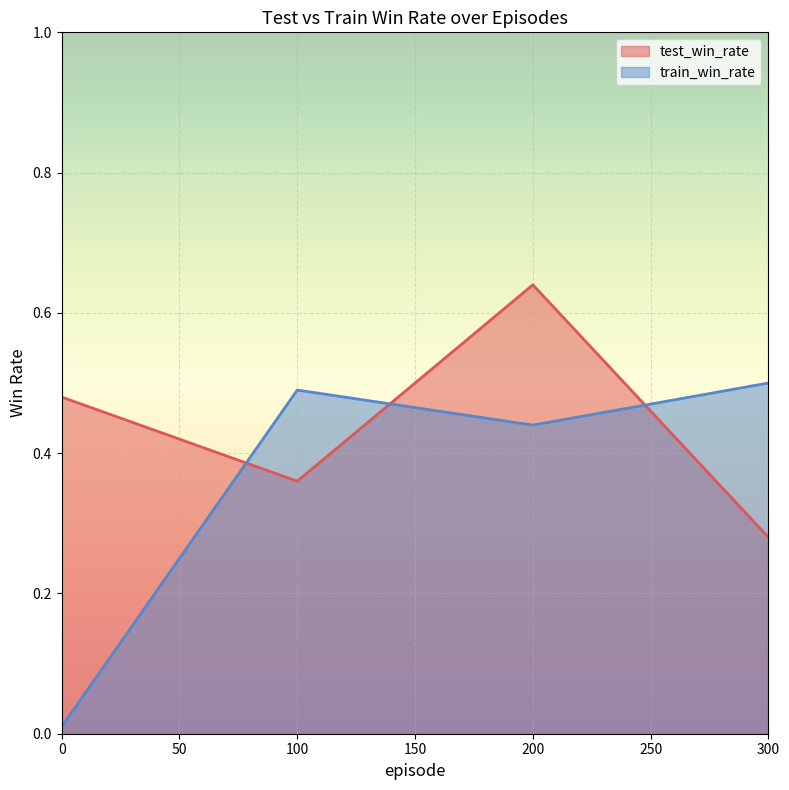

Between 0 and 100, which series saw the biggest shift?

train_win_rate